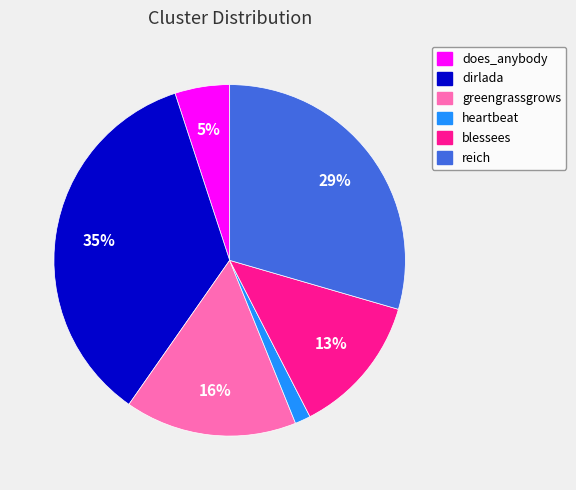

What is the largest slice in the pie chart?

dirlada